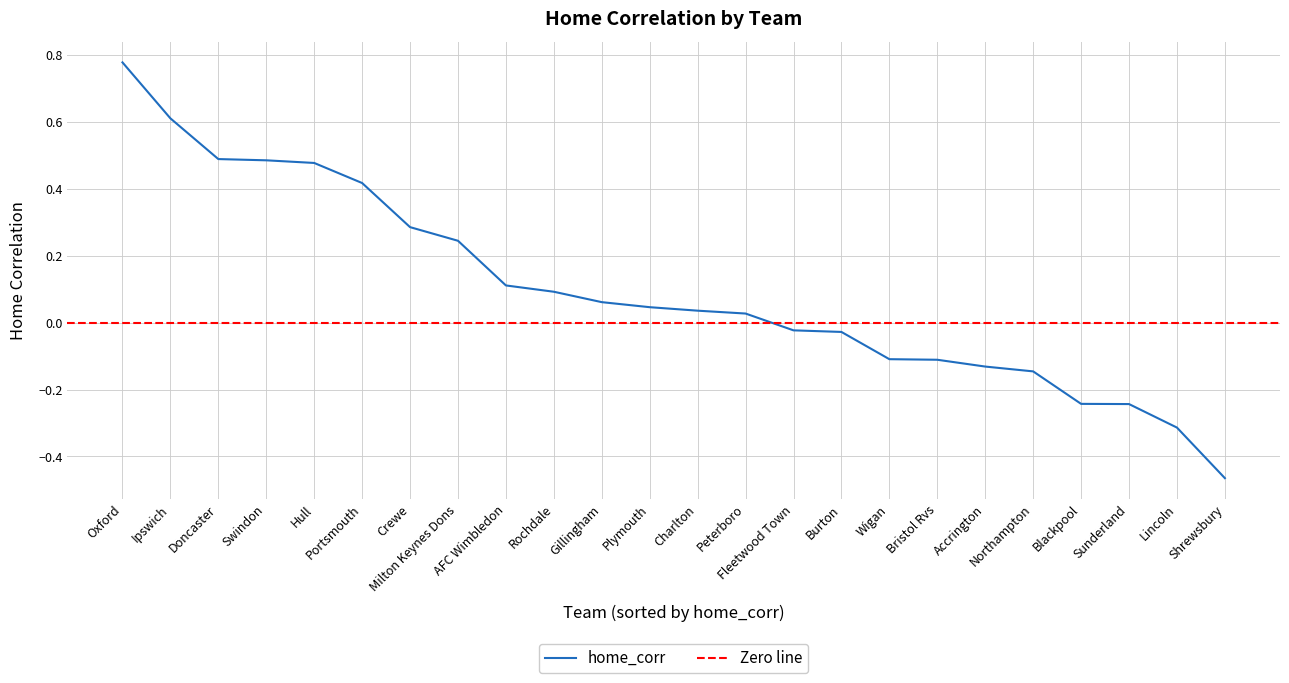

Is it true that the value at Peterboro is 0.0?

False